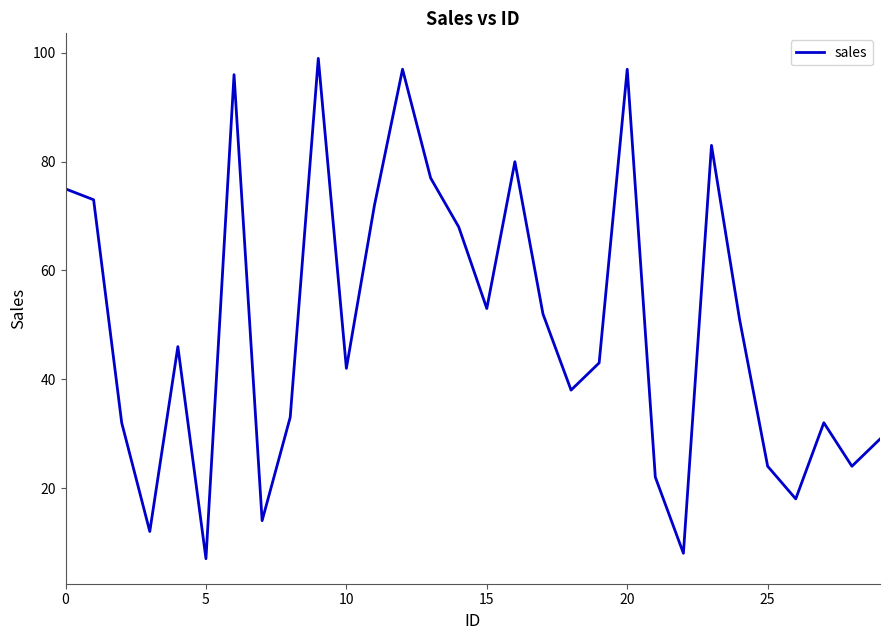

Reading left to right, what are all the values shown in this chart?

75	73	32	12	46	7	96	14	33	99	42	72	97	77	68	53	80	52	38	43	97	22	8	83	51	24	18	32	24	29